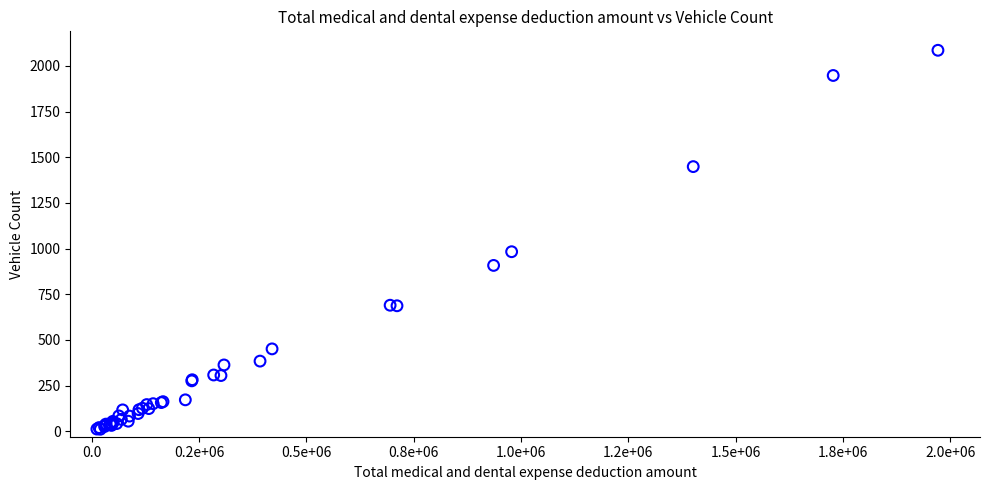

What Y value in the scatter plot is closest to 1048?

983